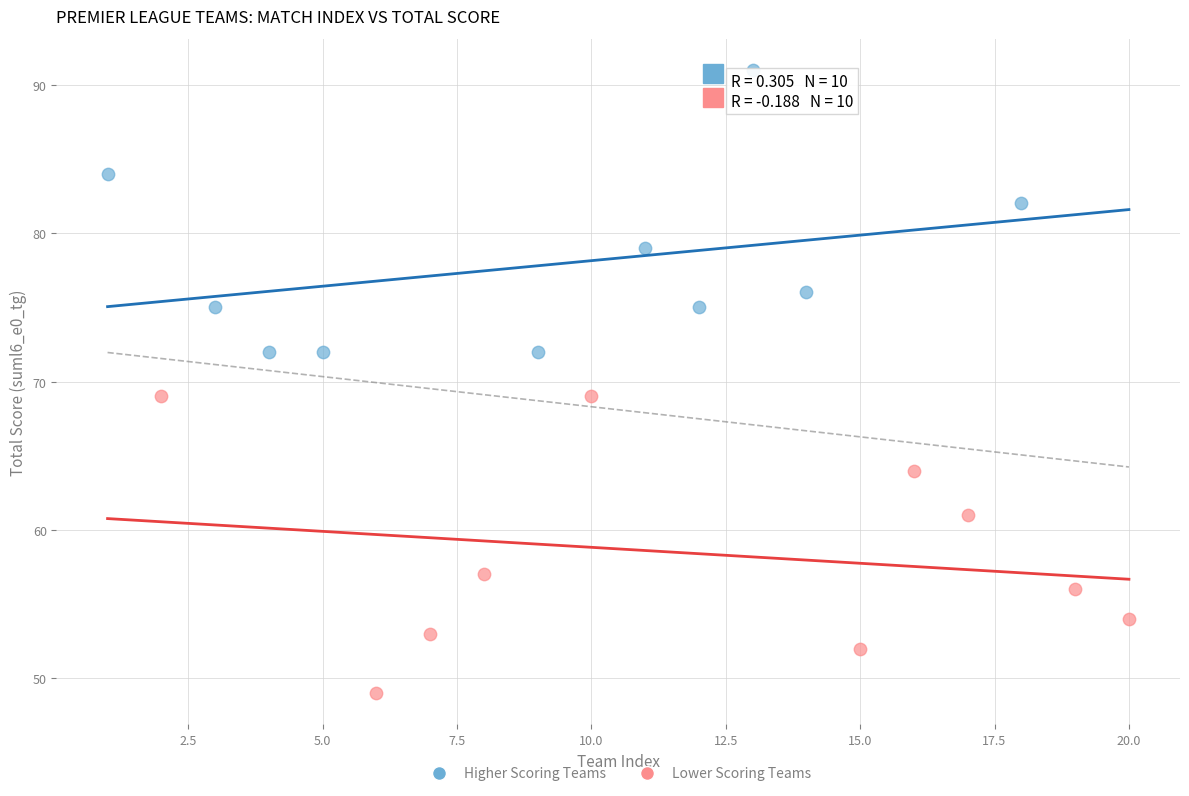

Which series reaches the minimum Y coordinate?

Lower Scoring Teams